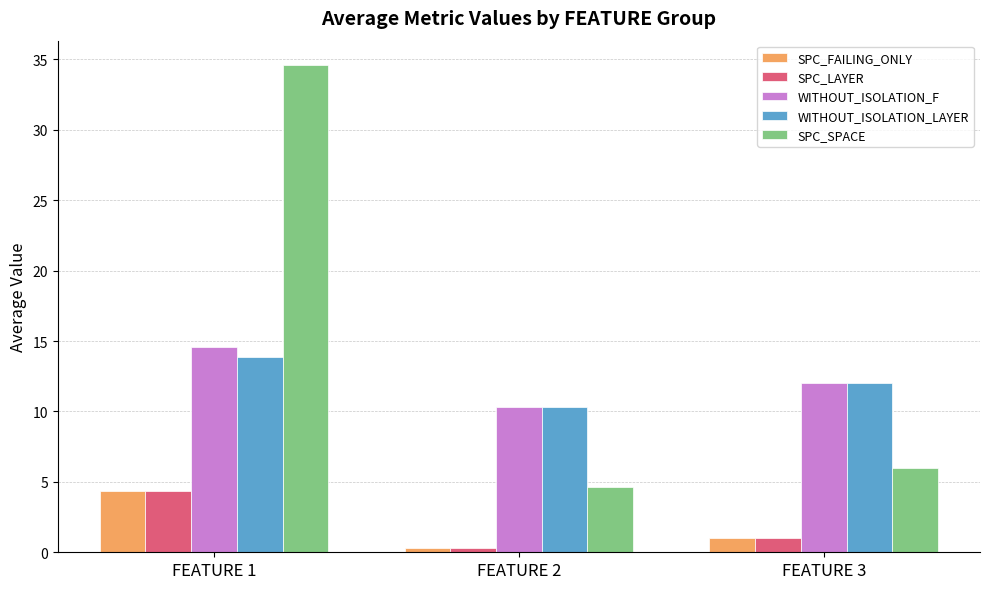

Which category has the highest value across all series?

FEATURE 1